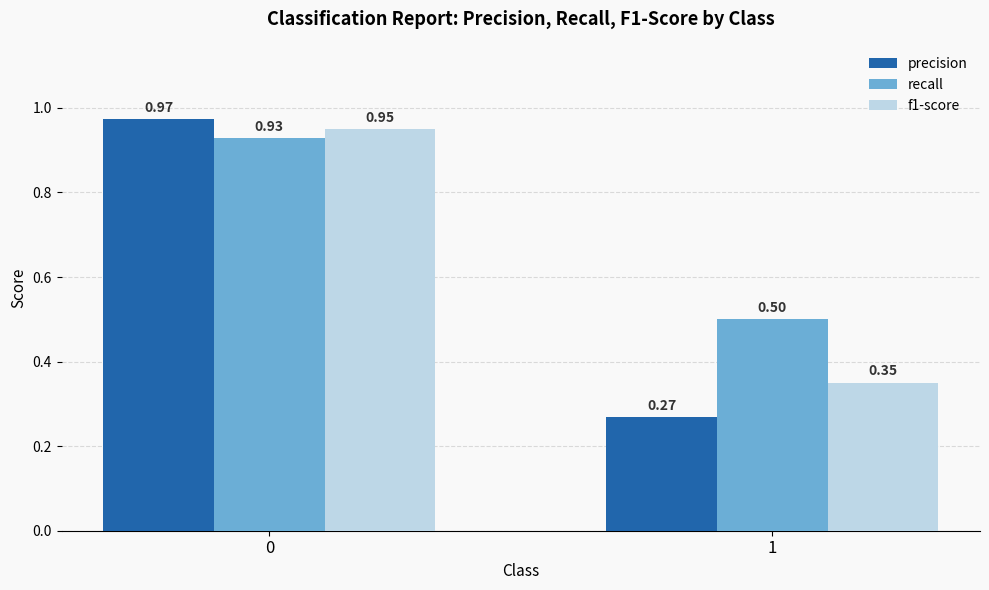

Which label corresponds to the smallest value in the chart?

1